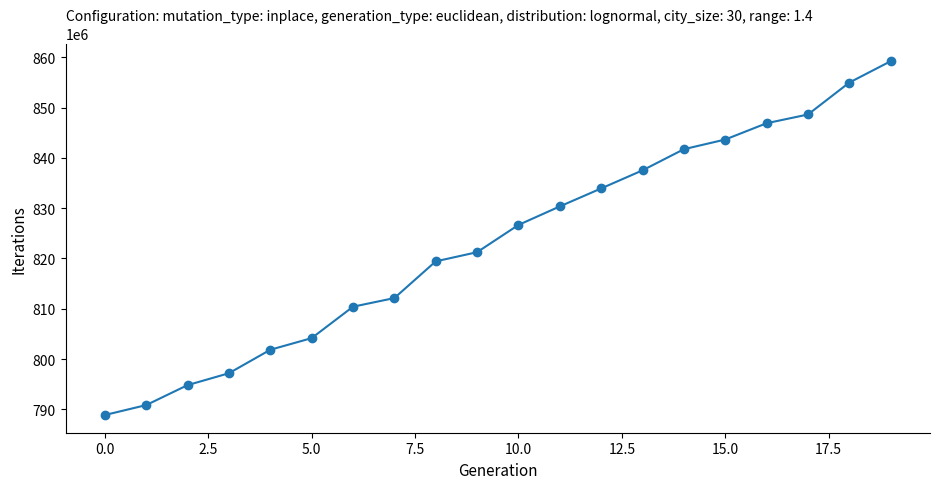

What is the difference between the maximum and minimum values?

70335358